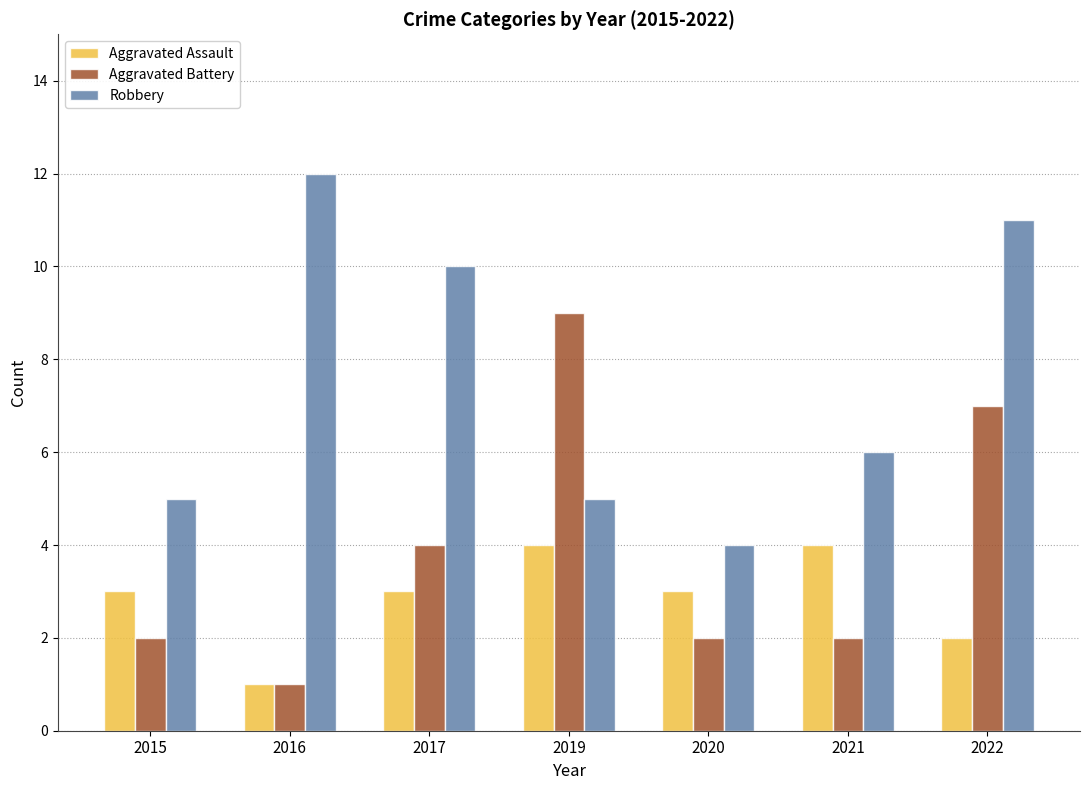

What is the difference between the second highest and second lowest values in the Robbery series?

6